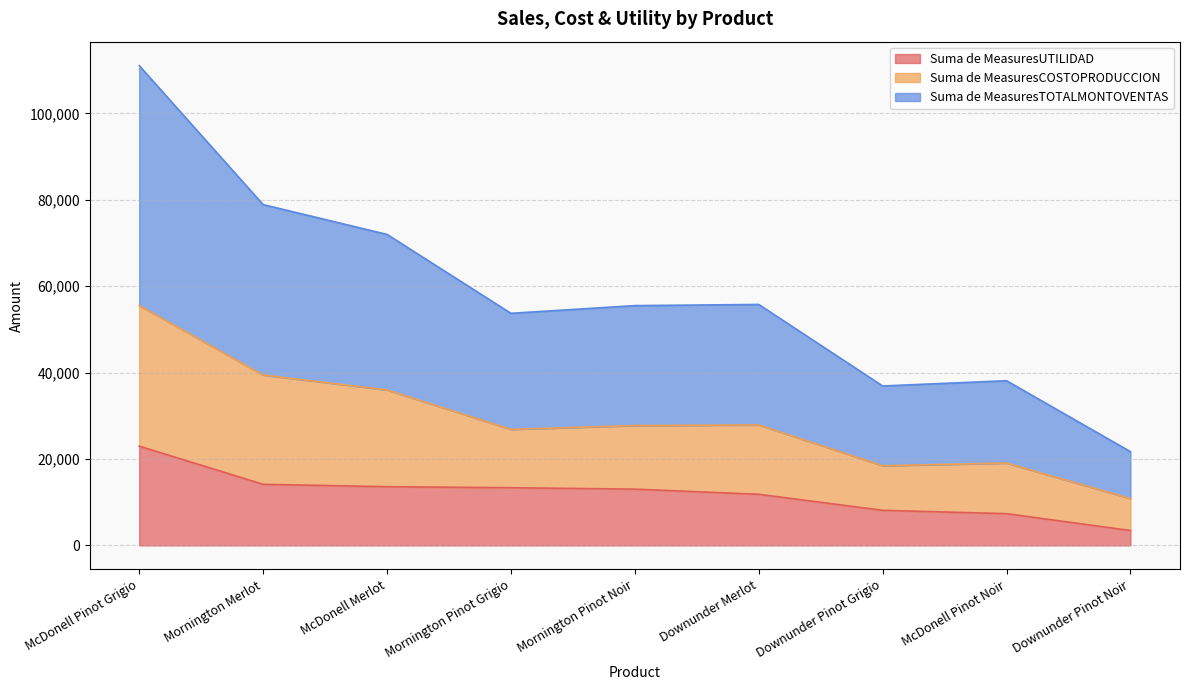

At which label does Suma de MeasuresTOTALMONTOVENTAS first exceed 55500?

McDonell Pinot Grigio